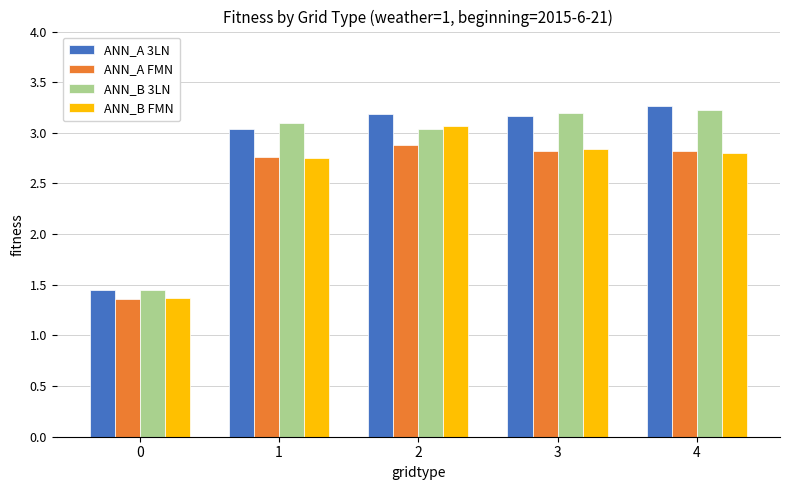

Is the value of ANN_B 3LN at 1 greater than the value of ANN_A FMN at 2?

Yes